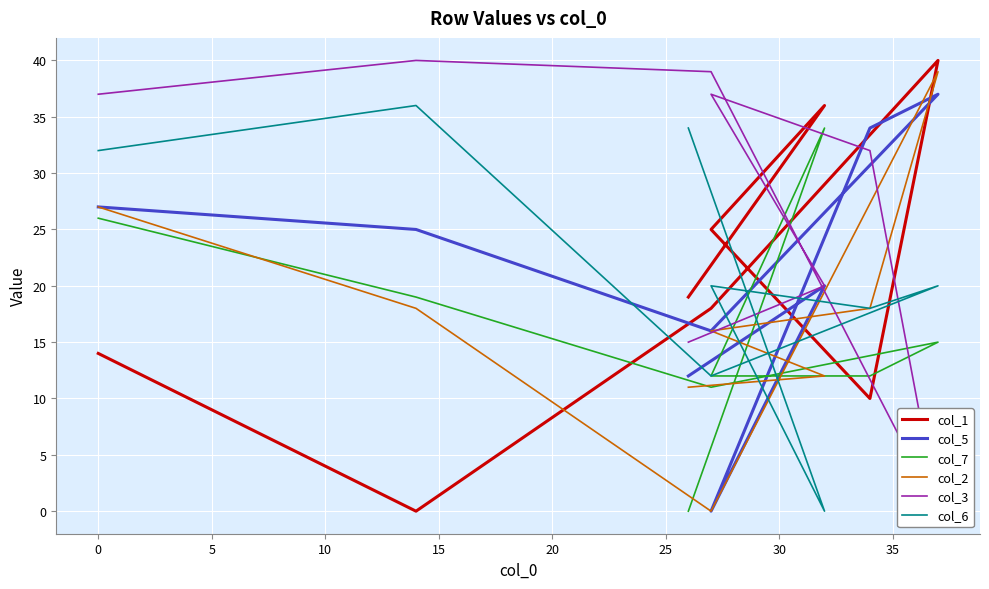

What is the total value across all series at 10?

151